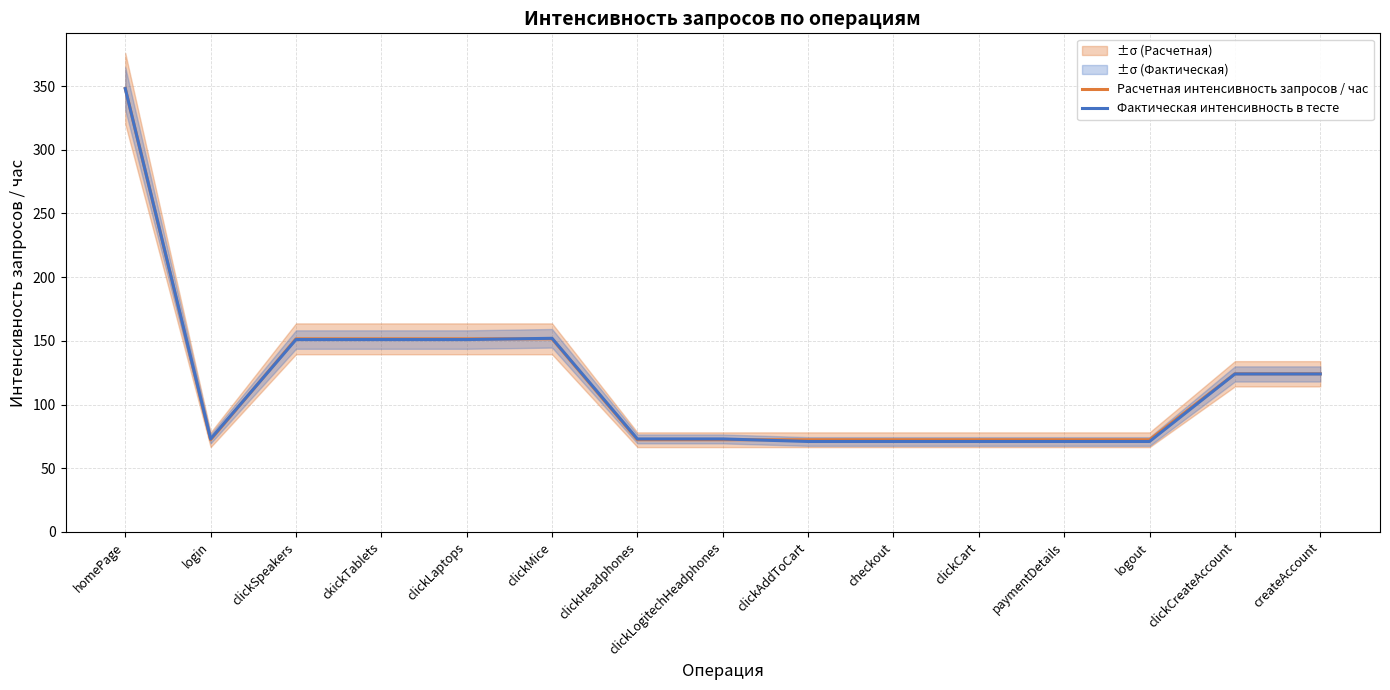

Rank the series by their maximum value, from highest to lowest.

Расчетная интенсивность запросов / час, Фактическая интенсивность в тесте